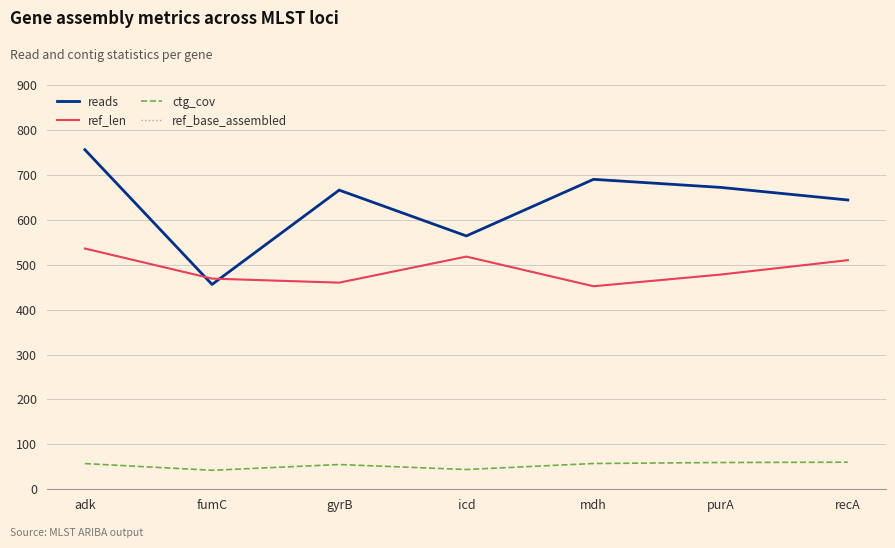

Which series changed the most between mdh and purA?

ref_len